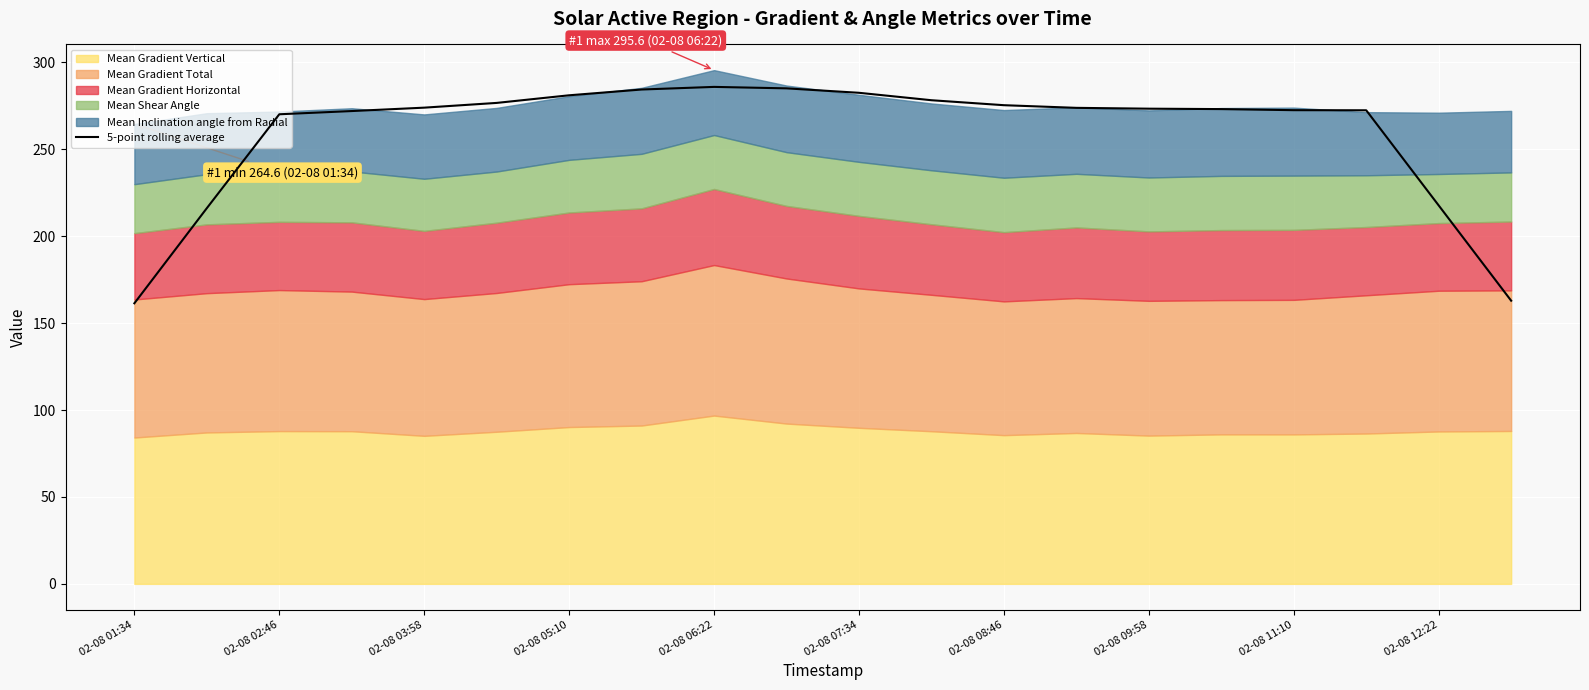

Is it true that the value at 19 is 253.7?

False